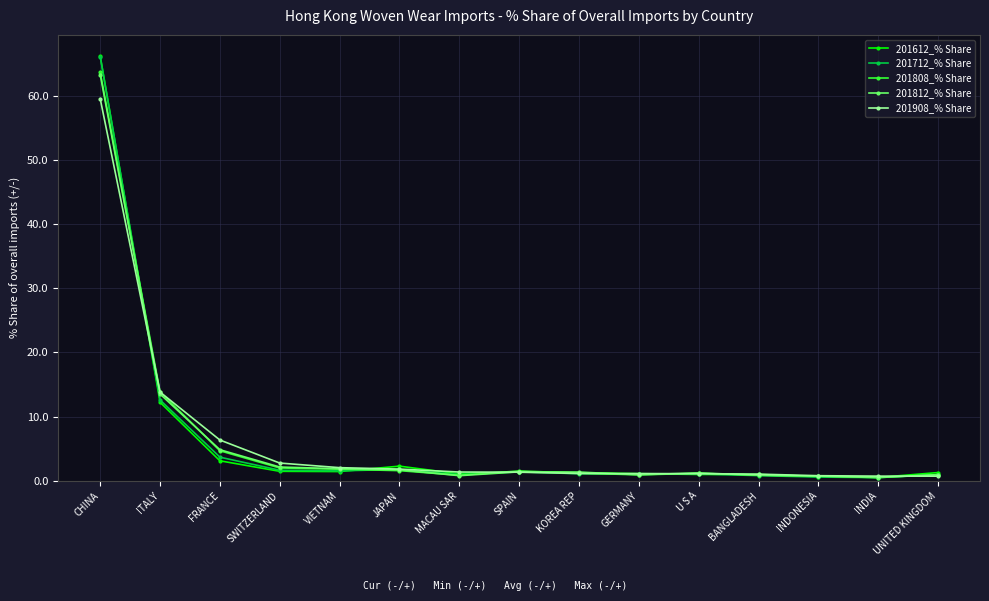

What are all the series names shown in the legend?

201612_% Share, 201712_% Share, 201808_% Share, 201812_% Share, 201908_% Share